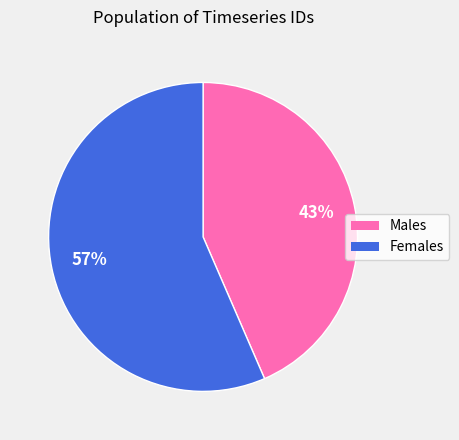

Does any single category account for the majority?

Yes